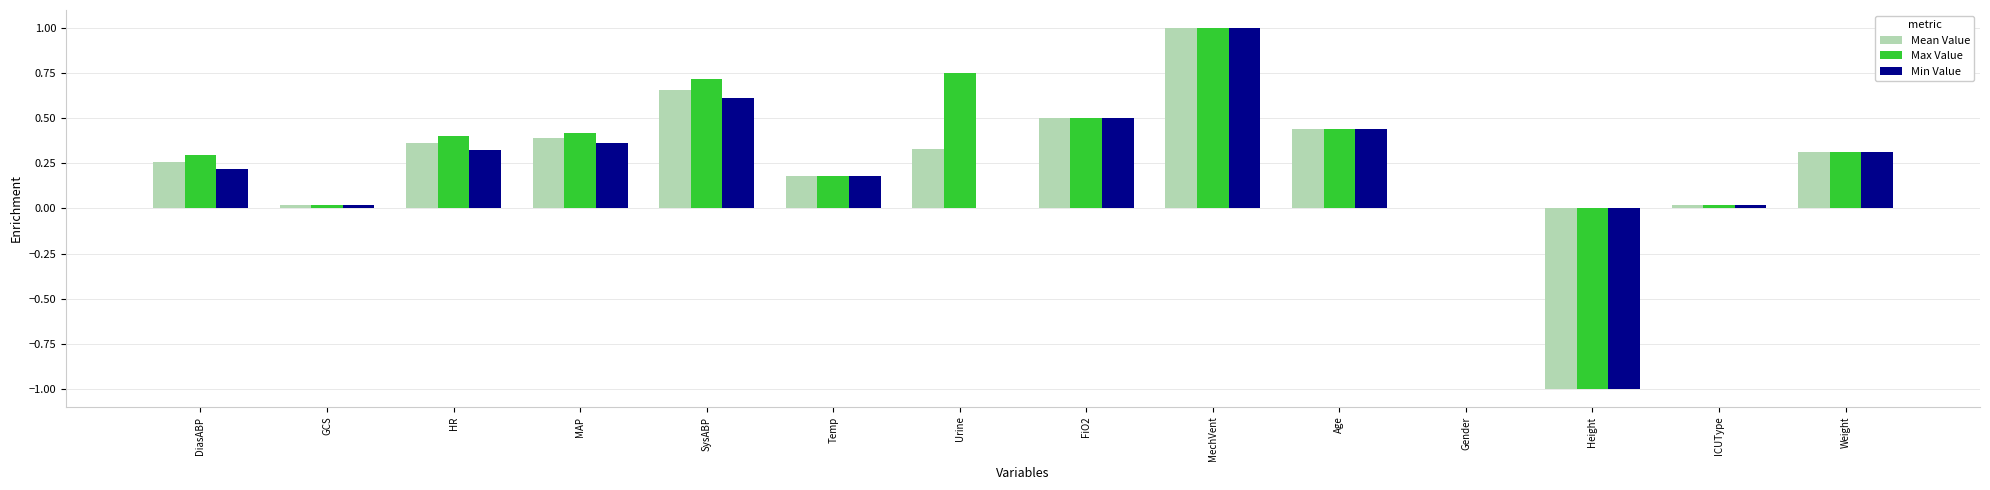

True or false: Min Value has a value of 0.5 at Weight.

False